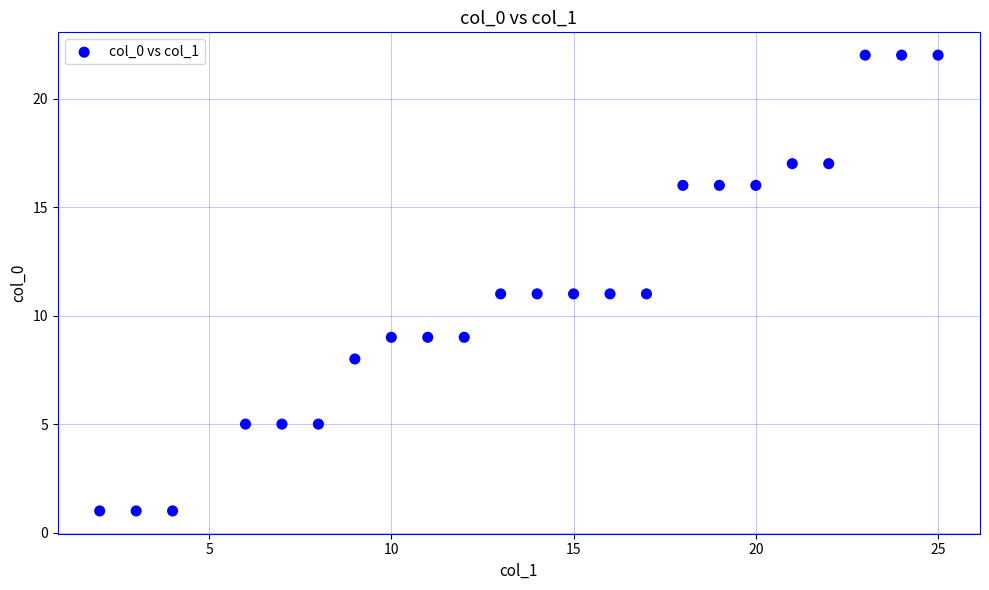

What is the range of Y values (max minus min)?

21